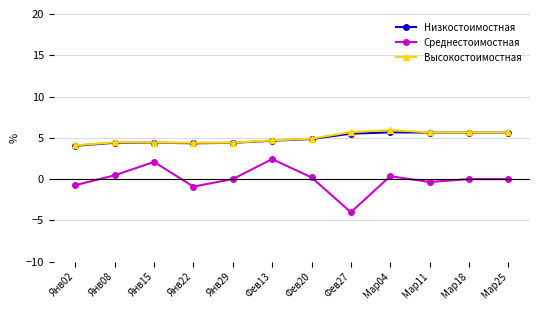

What is the difference between the maximum and minimum values in the Высокостоимостная series?

1.9